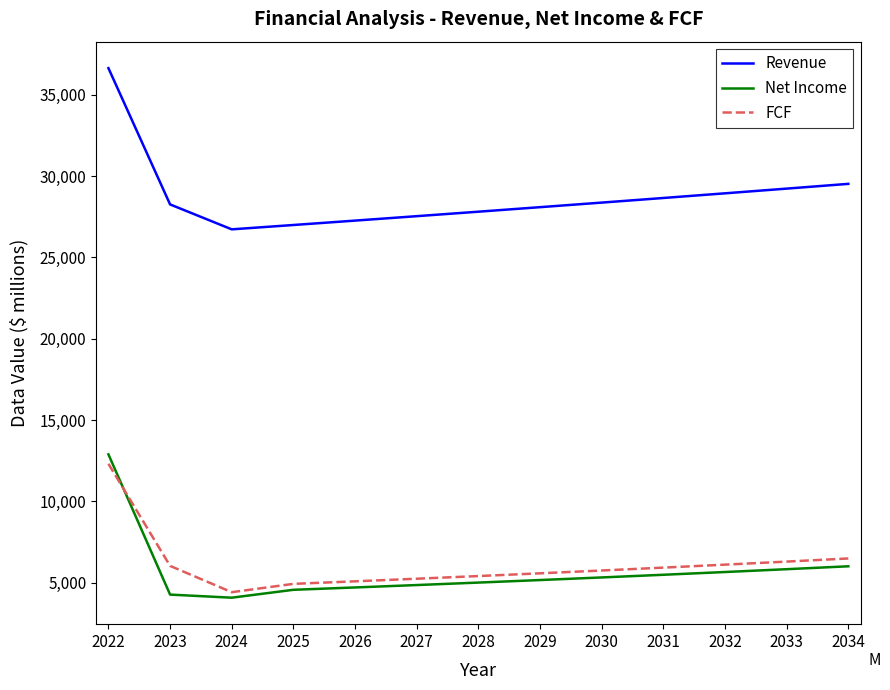

What is the average value of the Net Income series?

5684.4